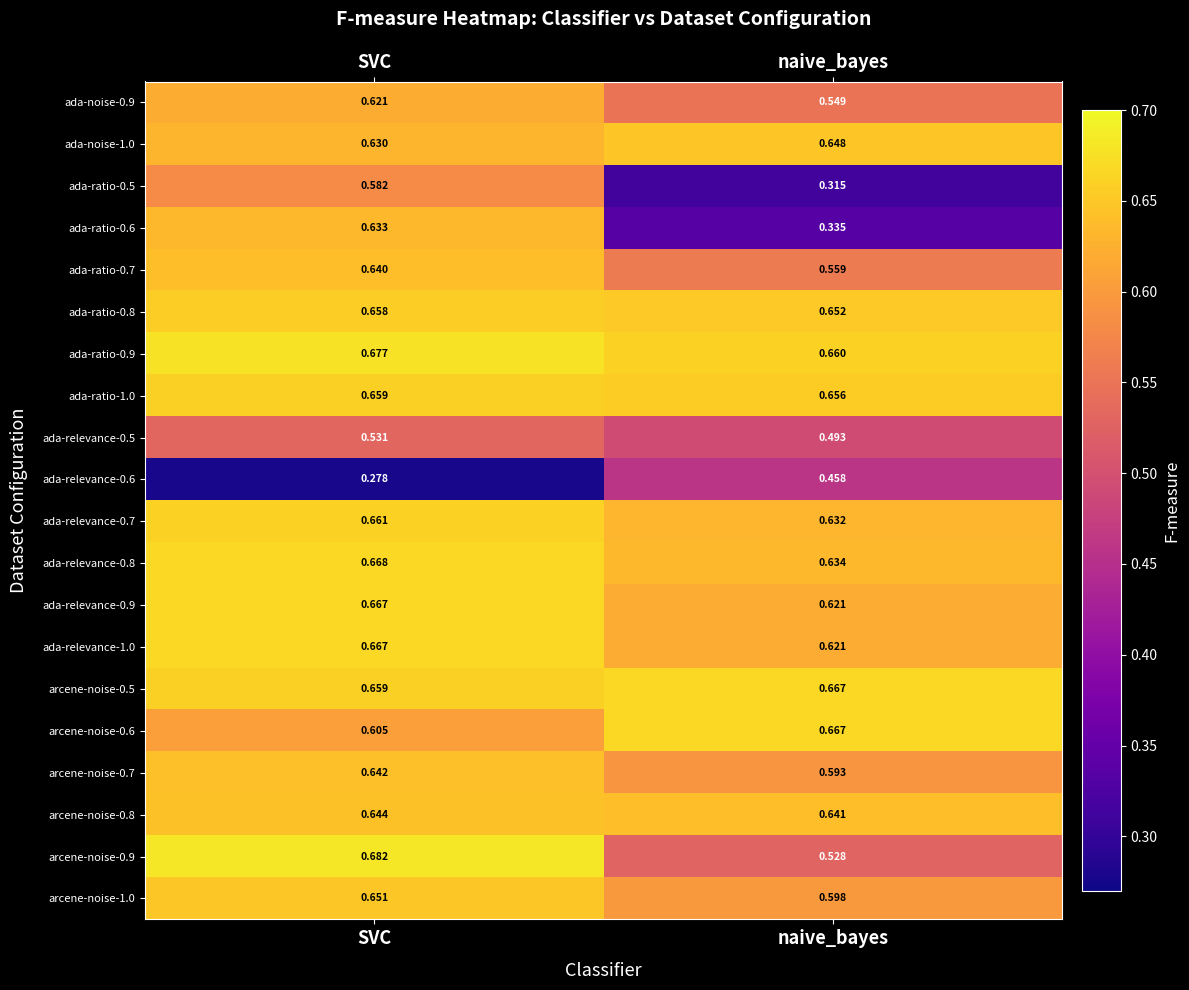

List the labels in order of ada-ratio-0.5 value, smallest first.

naive_bayes, SVC